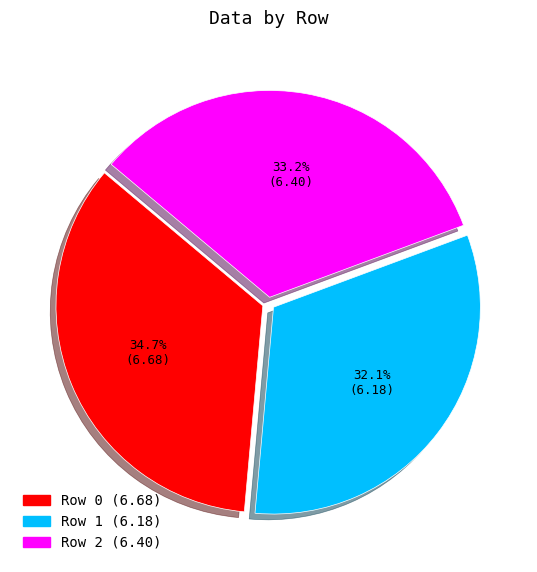

True or false: Row 2 accounts for 33% of the total.

True